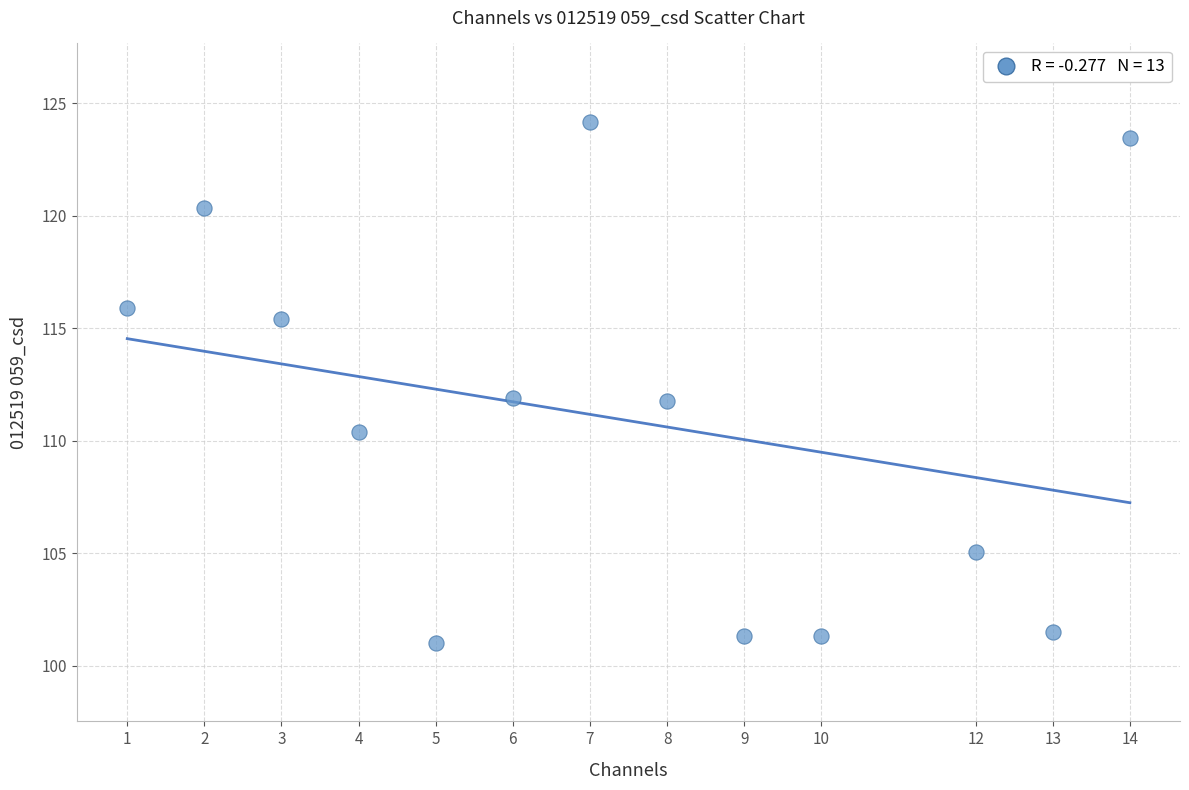

What is the range of X values (max minus min)?

13.0